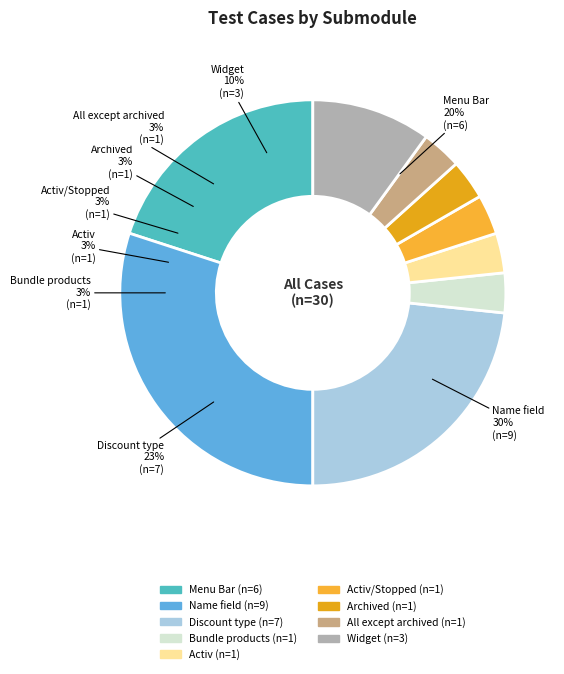

How many slices are in this pie chart?

9